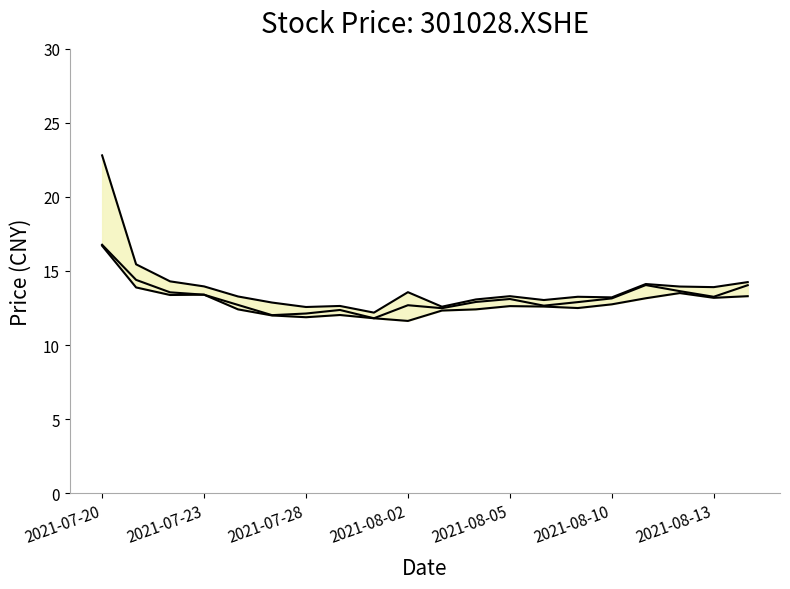

True or false: low has a value of 6.0 at 2021-07-23.

False